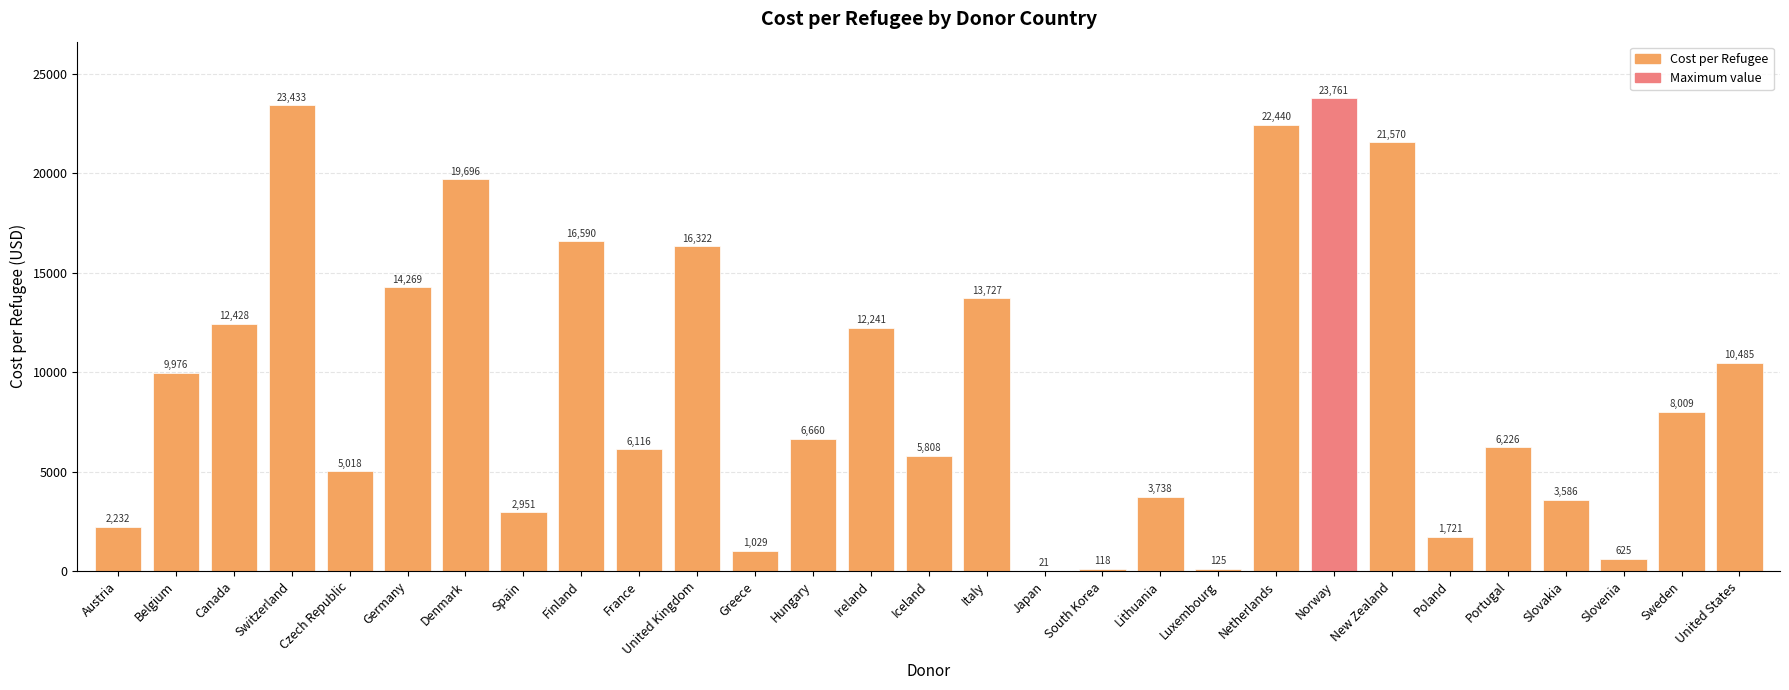

Are the bars grouped side by side (vs. stacked)?

No